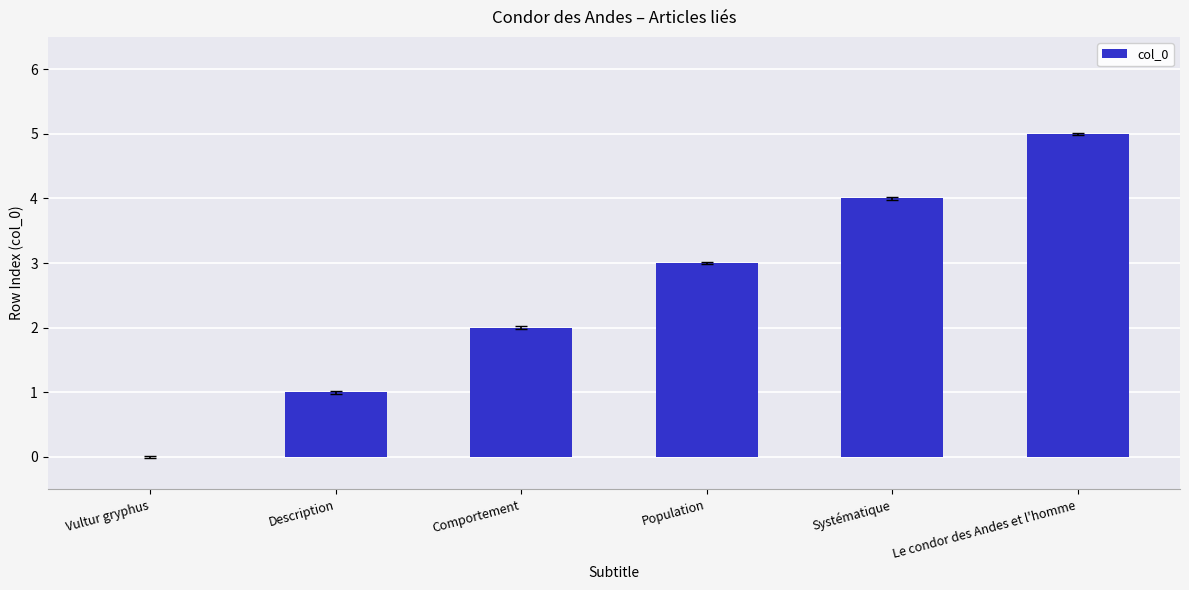

Between Description and Vultur gryphus, which is larger?

Description